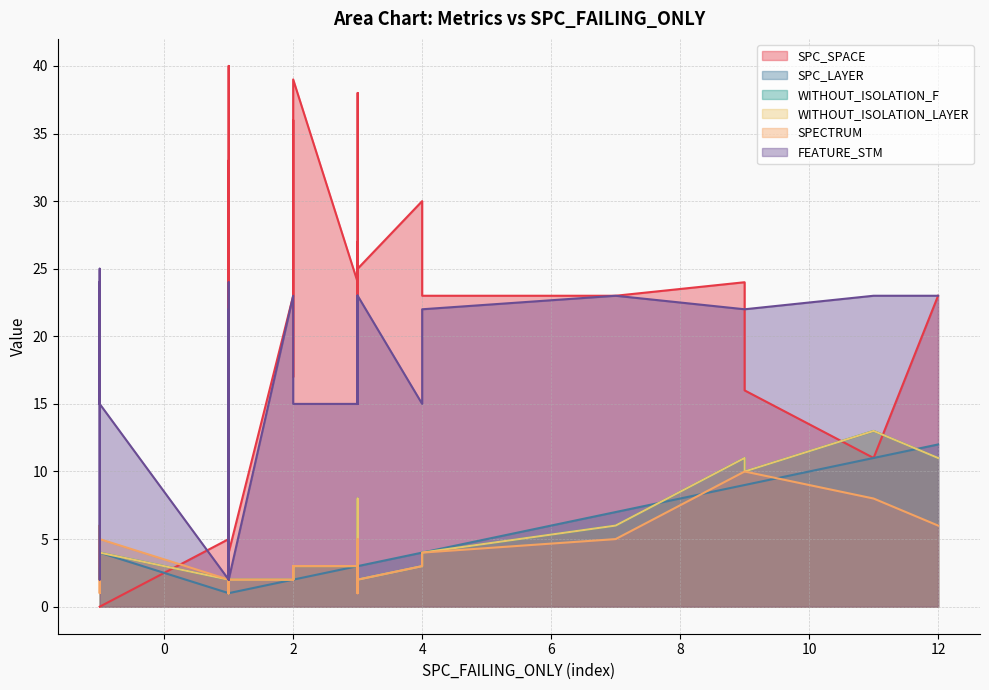

Reading left to right, what are all the values shown in this chart?

SPC_SPACE: 3=27	2=39	2=23	11=11	-1=0	3=38	3=26	3=23	12=23	9=16	9=24	1=33	1=20	2=36	2=17	3=26	3=25	-1=0	1=4	1=5	1=1	3=24	-1=0	1=19	7=23	-1=0	1=4	3=21	-1=0	-1=0	-1=0	-1=0	1=38	4=30	2=23	-1=0	3=25	1=40	-1=0	4=23
SPC_LAYER: 3=3	2=2	2=2	11=11	-1=3	3=3	3=3	3=3	12=12	9=9	9=9	1=1	1=1	2=2	2=2	3=3	3=3	-1=2	1=1	1=1	1=1	3=3	-1=2	1=1	7=7	-1=6	1=1	3=3	-1=3	-1=5	-1=4	-1=3	1=1	4=4	2=2	-1=4	3=3	1=1	-1=2	4=4
WITHOUT_ISOLATION_F: 3=8	2=3	2=2	11=13	-1=3	3=4	3=4	3=3	12=11	9=10	9=11	1=1	1=2	2=3	2=2	3=3	3=4	-1=2	1=2	1=2	1=1	3=3	-1=2	1=2	7=6	-1=6	1=2	3=4	-1=3	-1=5	-1=4	-1=3	1=1	4=3	2=2	-1=4	3=2	1=1	-1=2	4=4
WITHOUT_ISOLATION_LAYER: 3=8	2=3	2=2	11=13	-1=3	3=4	3=4	3=3	12=11	9=10	9=11	1=1	1=2	2=3	2=2	3=3	3=4	-1=2	1=2	1=2	1=1	3=3	-1=2	1=2	7=6	-1=6	1=2	3=4	-1=3	-1=5	-1=4	-1=3	1=1	4=3	2=2	-1=4	3=2	1=1	-1=2	4=4
SPECTRUM: 3=5	2=3	2=2	11=8	-1=3	3=1	3=1	3=3	12=6	9=10	9=10	1=1	1=2	2=3	2=2	3=3	3=1	-1=2	1=2	1=2	1=1	3=3	-1=1	1=2	7=5	-1=6	1=2	3=3	-1=5	-1=6	-1=4	-1=3	1=1	4=3	2=2	-1=5	3=2	1=3	-1=4	4=4
FEATURE_STM: 3=22	2=15	2=23	11=23	-1=24	3=23	3=23	3=23	12=23	9=22	9=22	1=22	1=15	2=23	2=23	3=15	3=23	-1=24	1=9	1=2	1=2	3=15	-1=2	1=24	7=23	-1=23	1=2	3=22	-1=15	-1=23	-1=15	-1=23	1=22	4=15	2=23	-1=15	3=23	1=22	-1=25	4=22